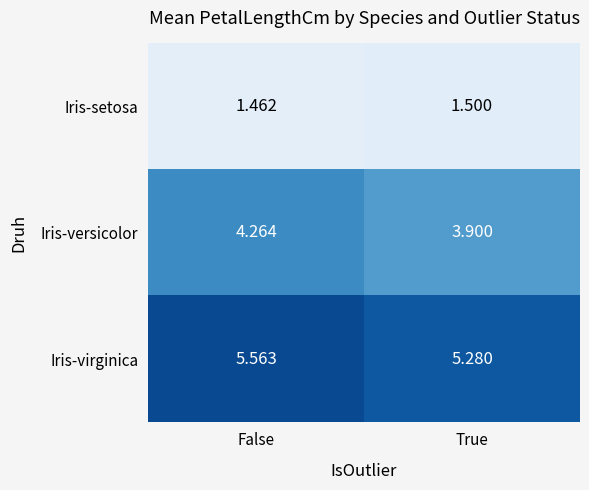

Rank the series by their average value, from lowest to highest.

Iris-setosa, Iris-versicolor, Iris-virginica